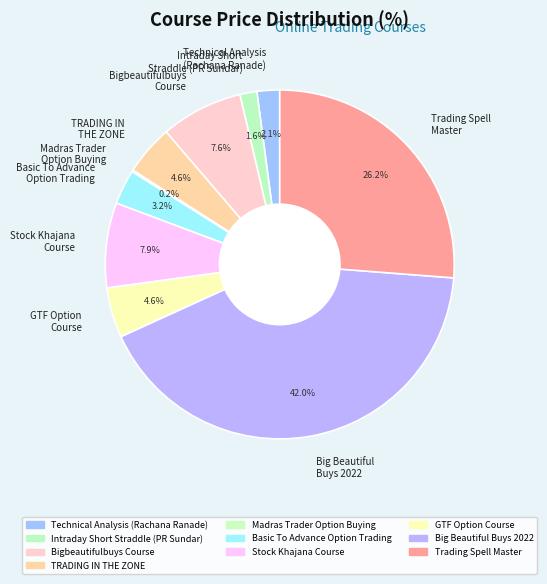

Between Bigbeautifulbuys Course and Intraday Short Straddle (PR Sundar), which is larger?

Bigbeautifulbuys Course